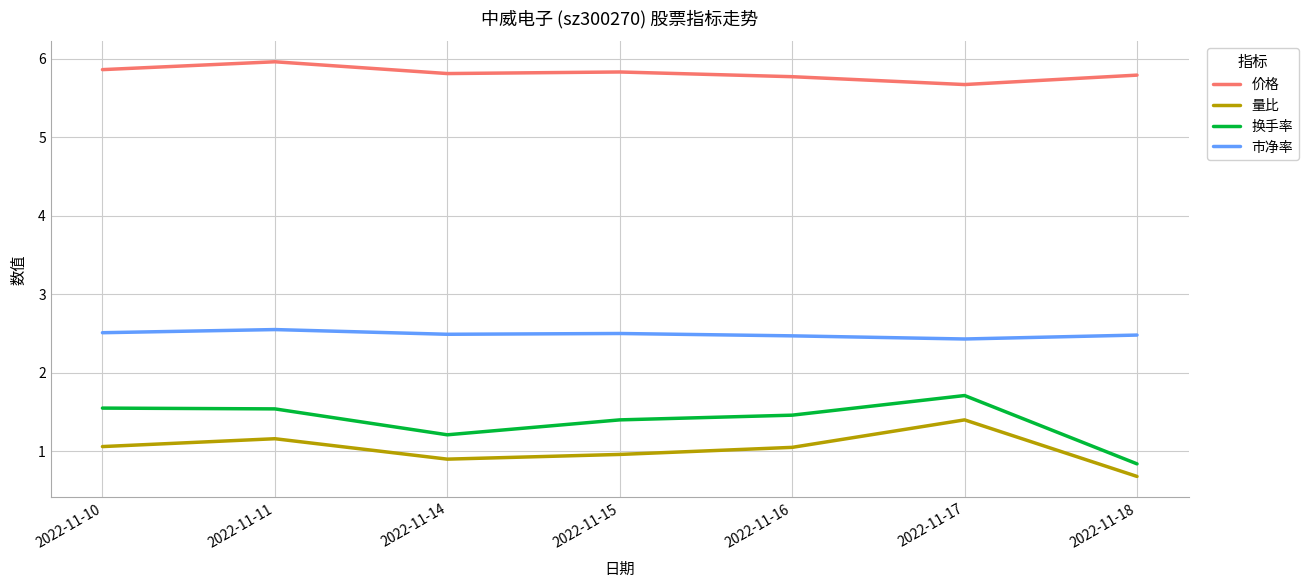

What is the spread (max minus min) of values at 2022-11-15?

4.9